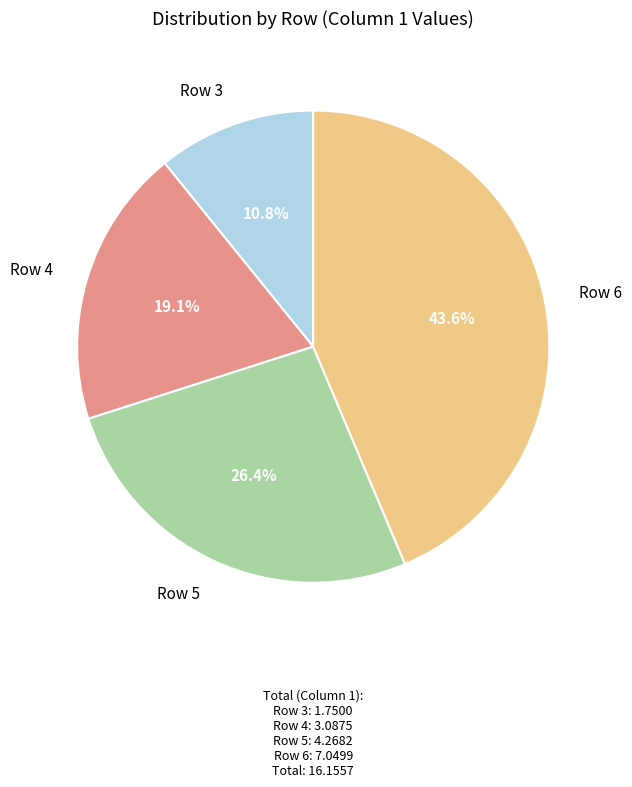

Is there a majority slice in this chart?

No